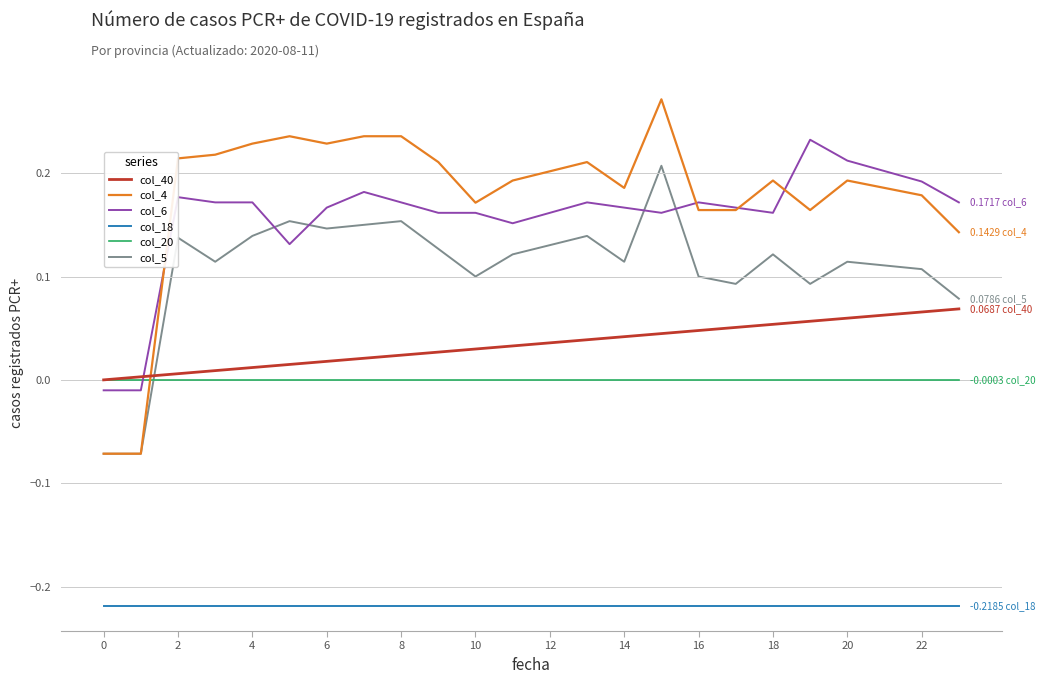

Which series has the widest spread of values?

col_4